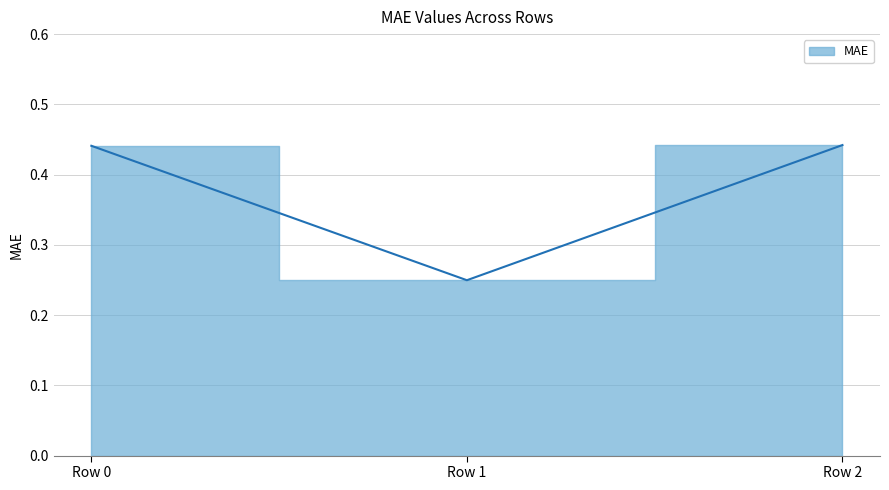

Count the number of data series in this chart.

1